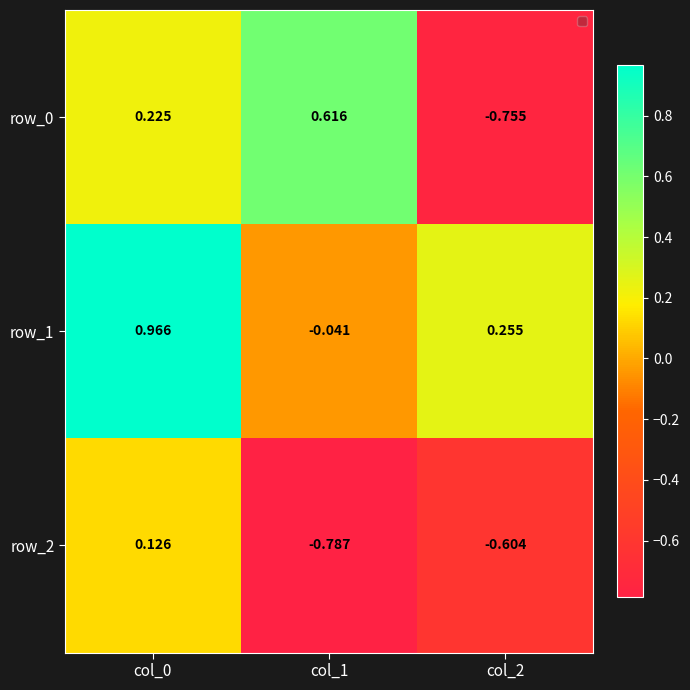

Reading left to right, transcribe all the data shown in this chart.

row_0: col_0=0.2	col_1=0.6	col_2=-0.8
row_1: col_0=1.0	col_1=-0.0	col_2=0.3
row_2: col_0=0.1	col_1=-0.8	col_2=-0.6